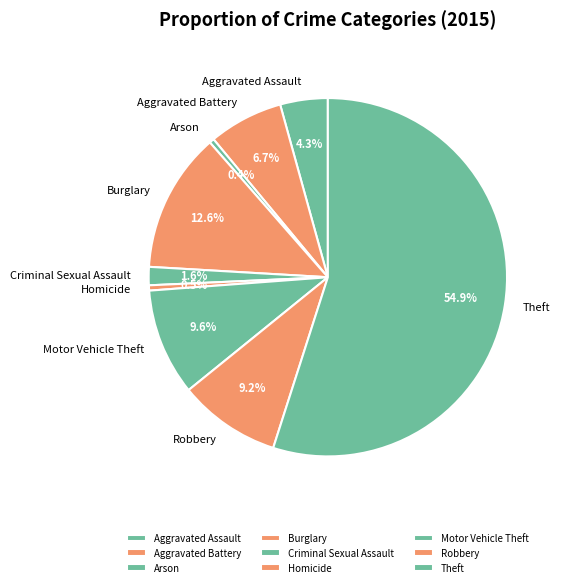

Approximately how many times larger is the value at Aggravated Battery compared to Aggravated Assault?

1.6